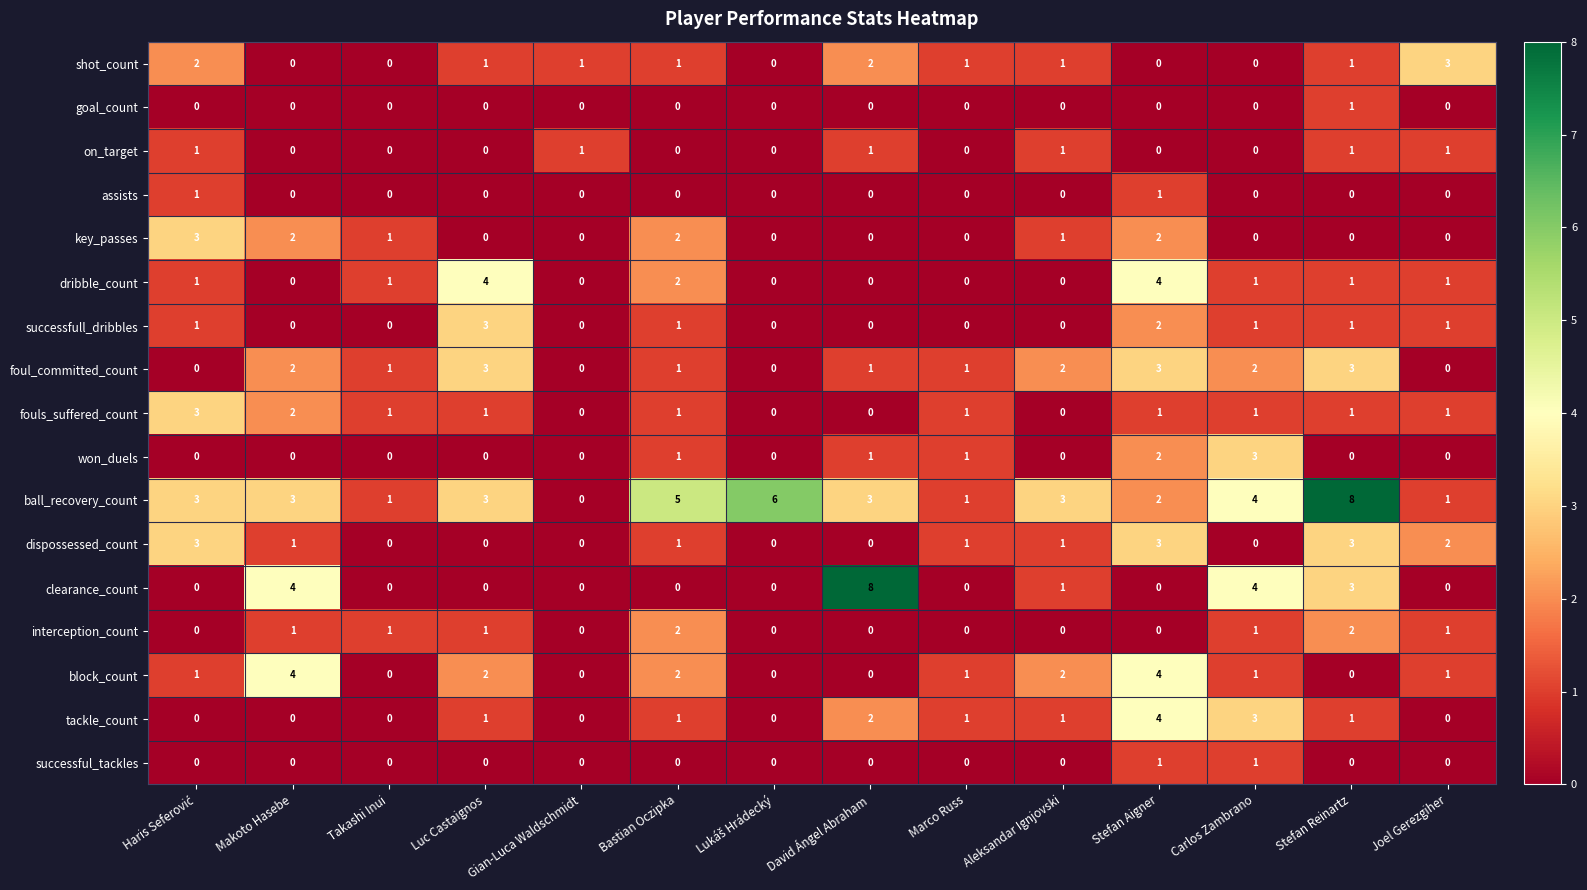

At which label is dribble_count closest to 2?

Bastian Oczipka